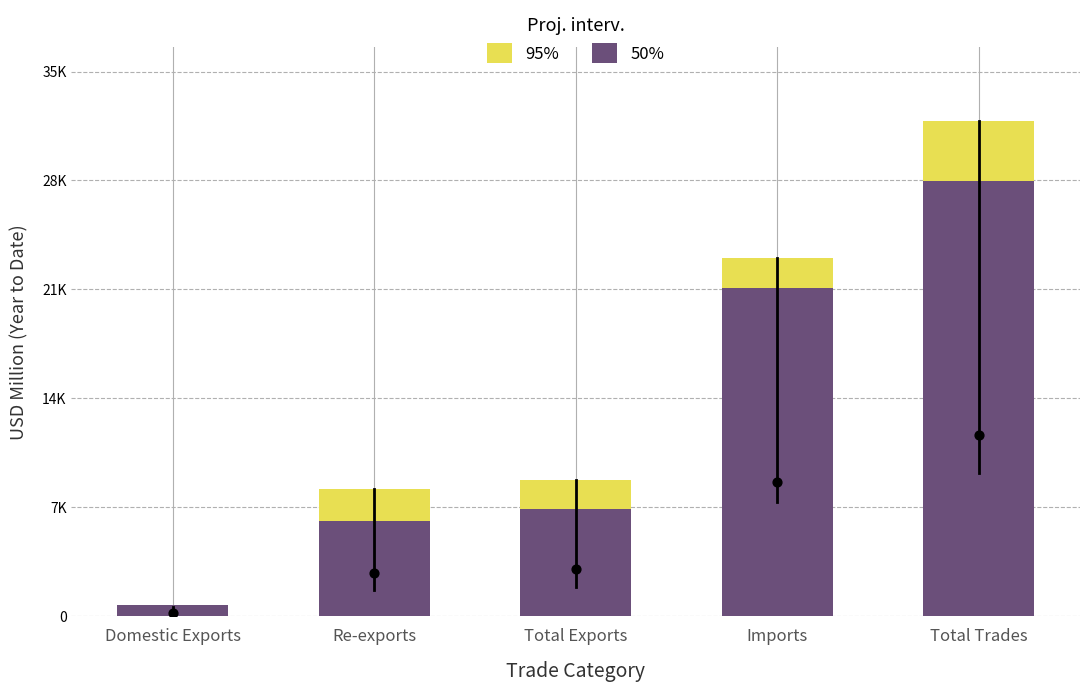

At which category is the sum across all series the highest?

Total Trades